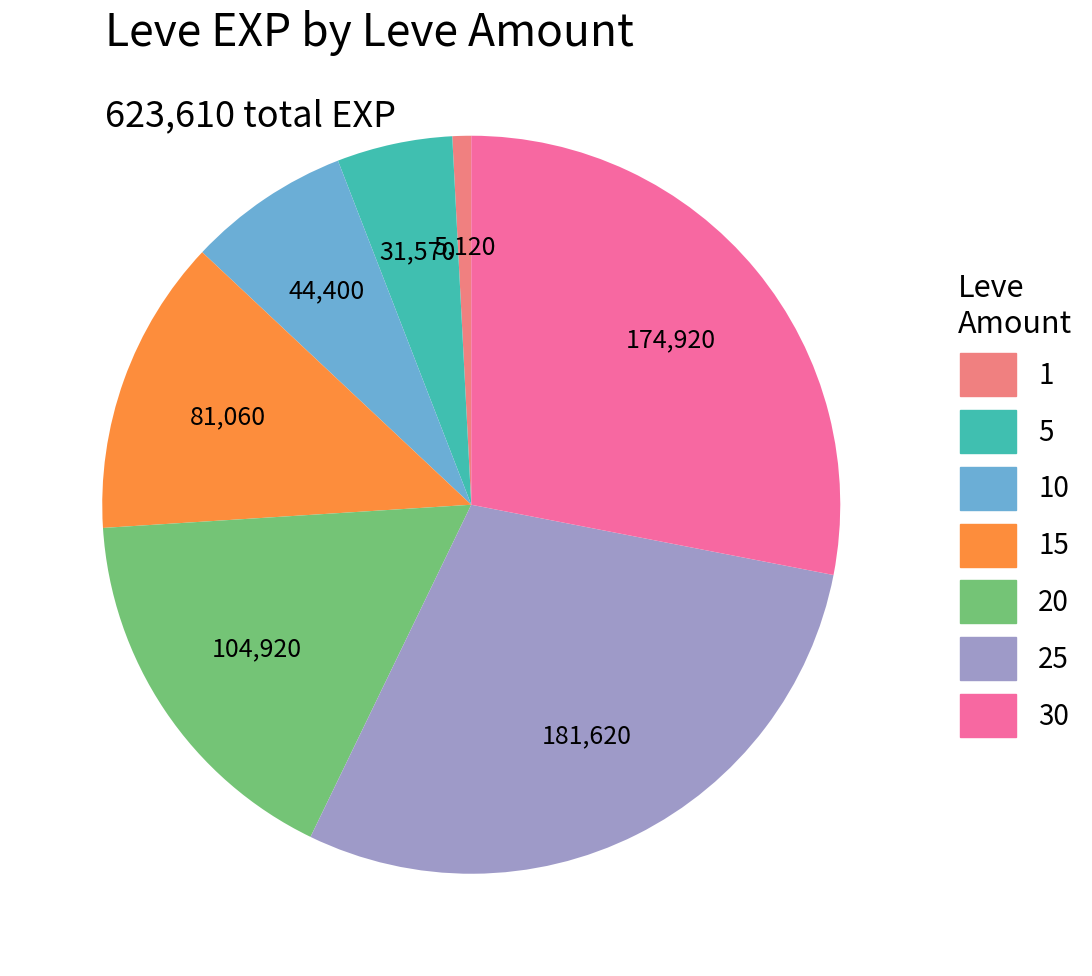

True or false: 15 accounts for 21% of the total.

False